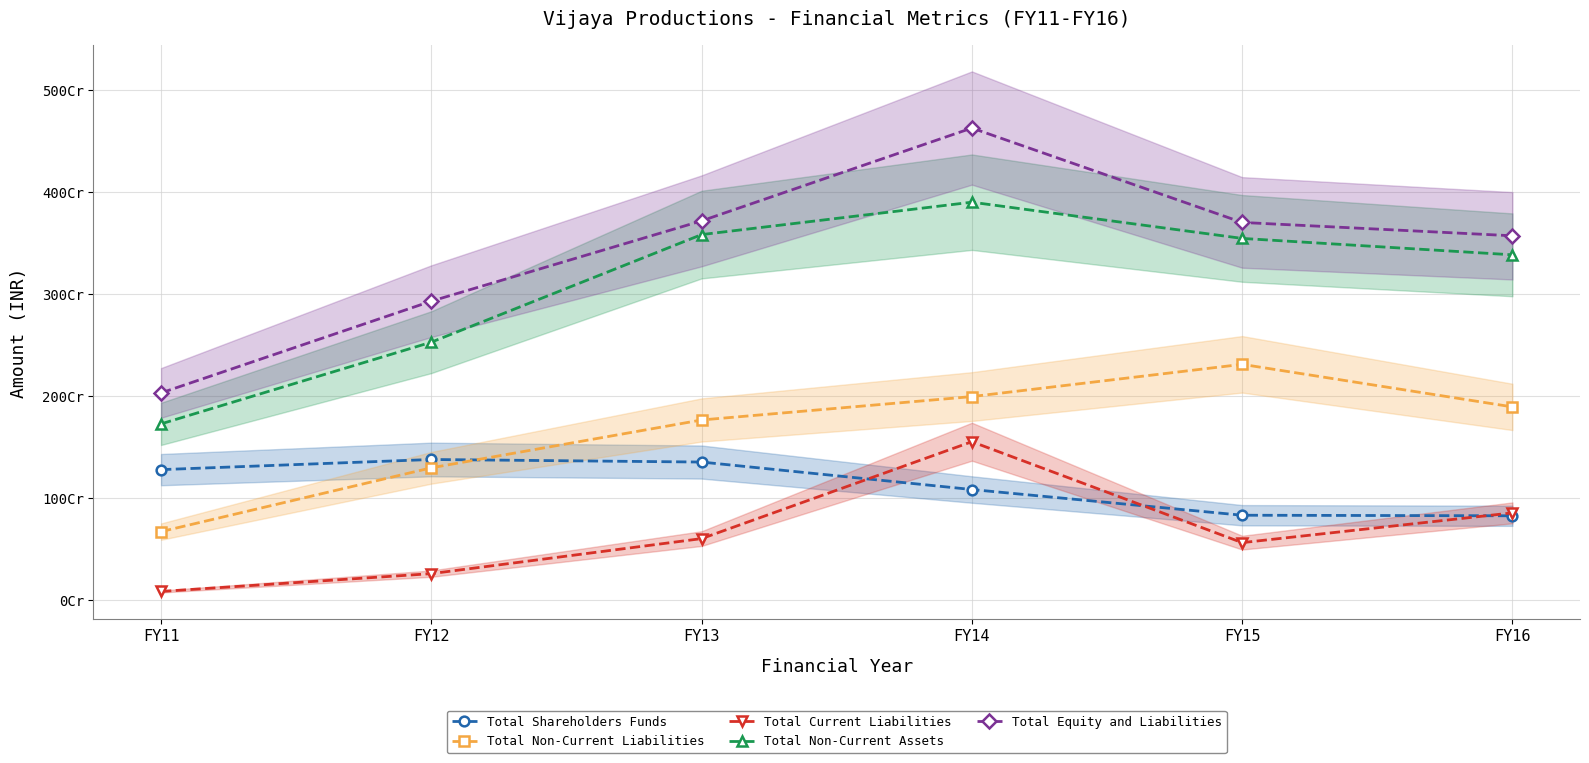

True or false: Total Shareholders Funds has more than 0 interior local peaks.

True